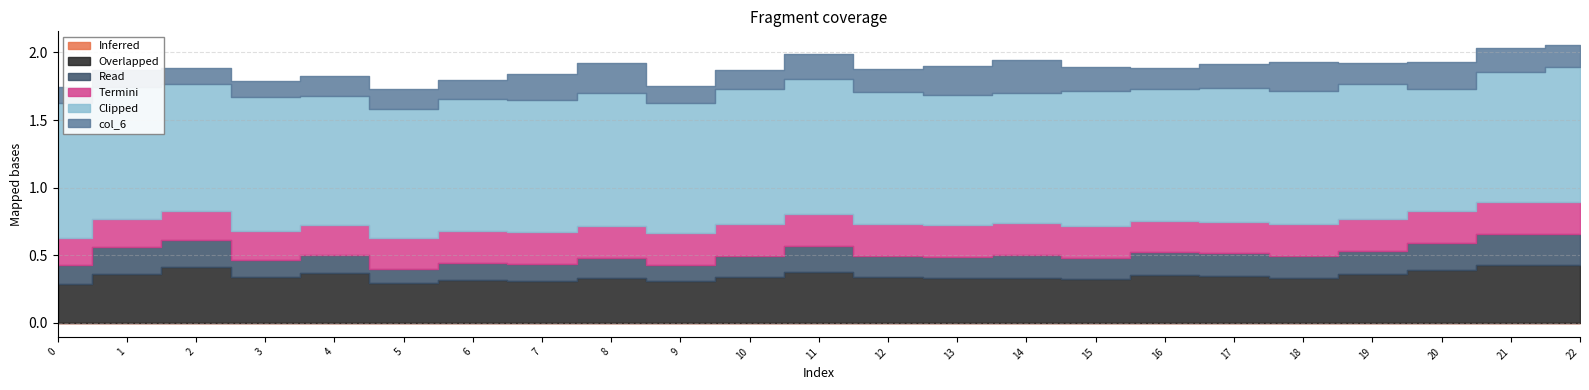

True or false: col_1 has more than 0 interior local peaks.

True